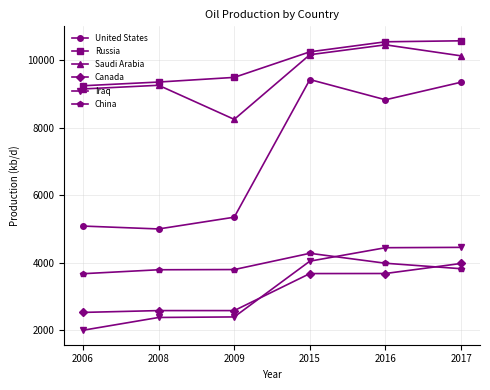

What is the approximate value of China at 2006, to the nearest 100?

3700